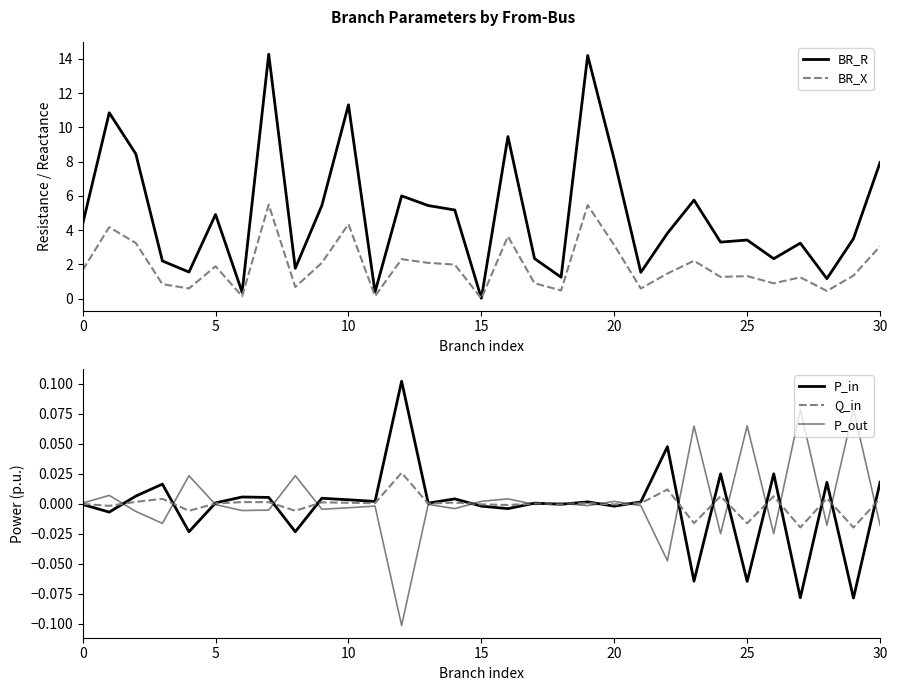

What value does the BR_X series have at 10?

4.4